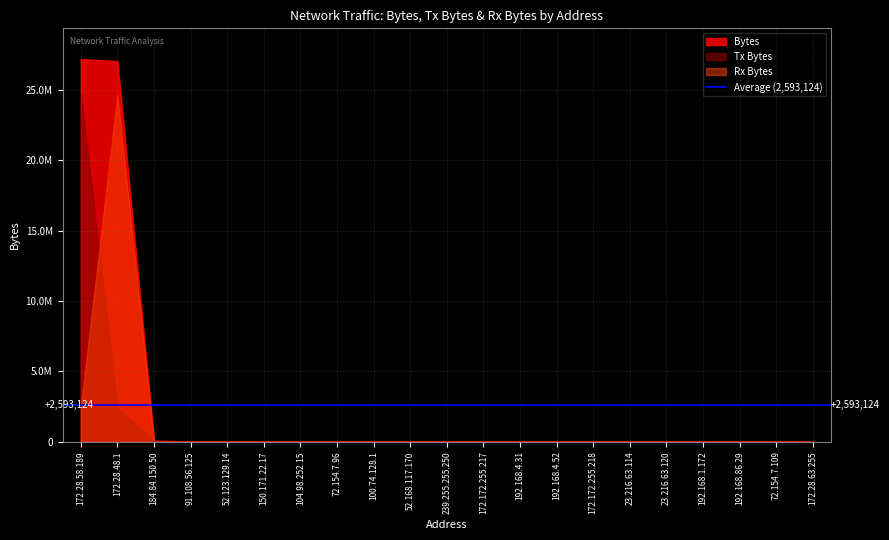

Is the value of Tx Bytes at 192.168.86.29 greater than the value of Bytes at 72.154.7.96?

No